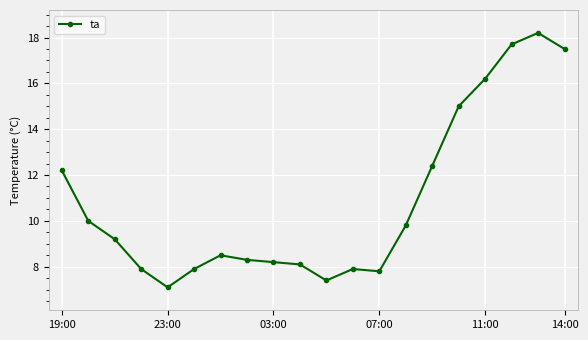

What is the average value?

10.9